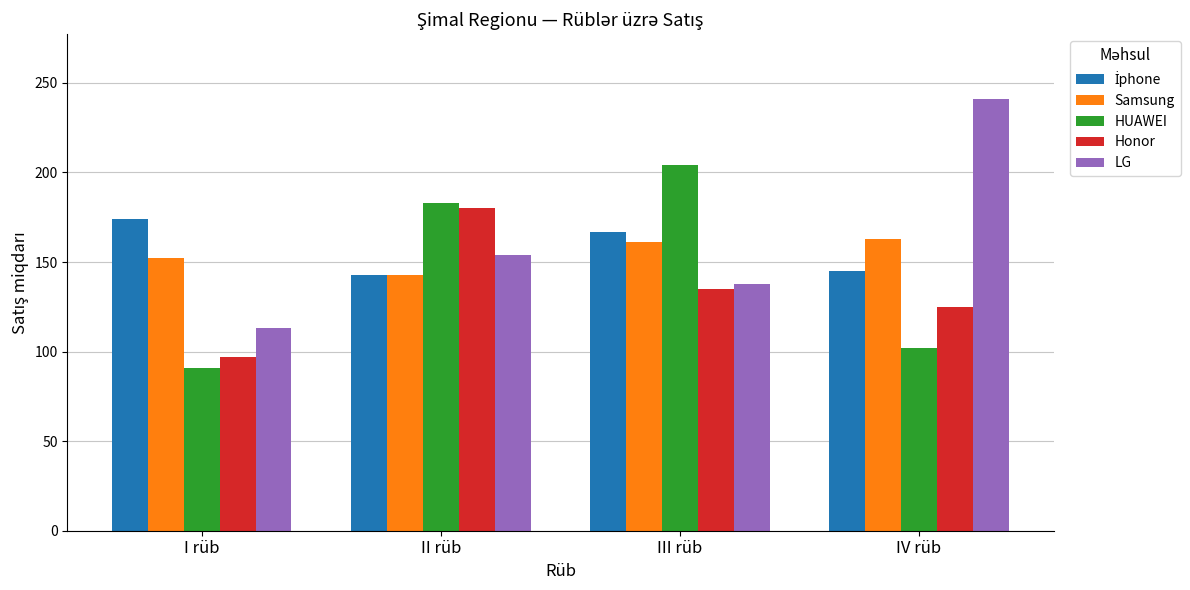

What is the difference between the highest and lowest values at II rüb?

40